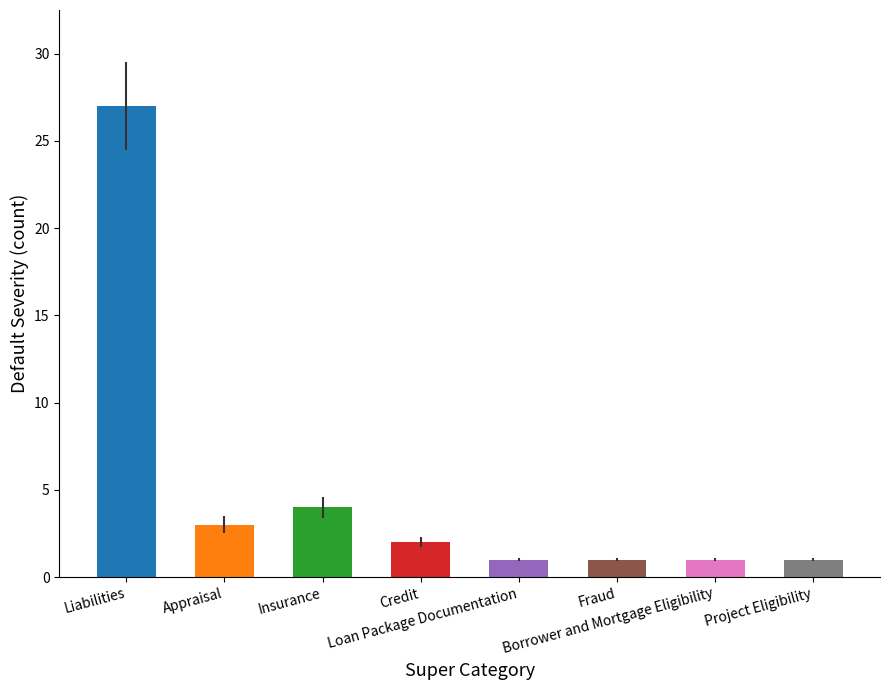

What is the minimum value shown in the chart?

1